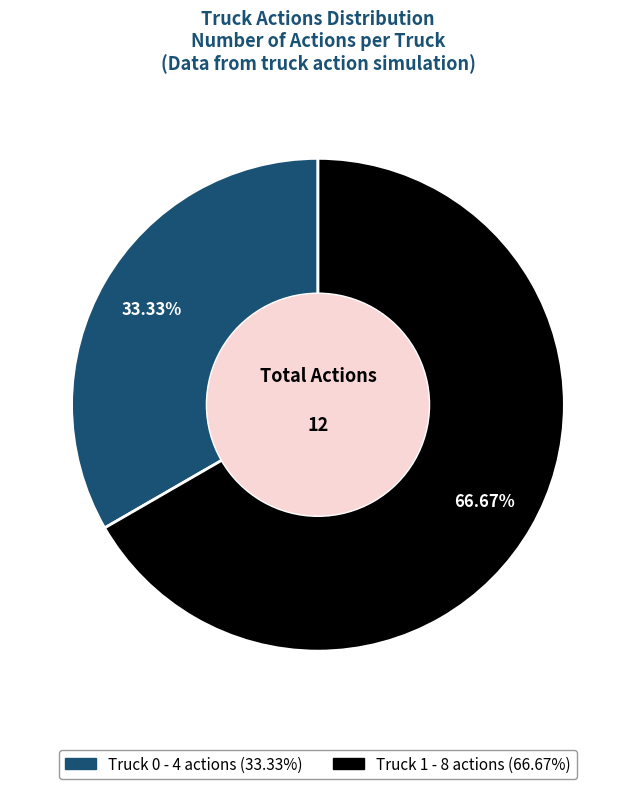

Is there a majority slice in this chart?

Yes